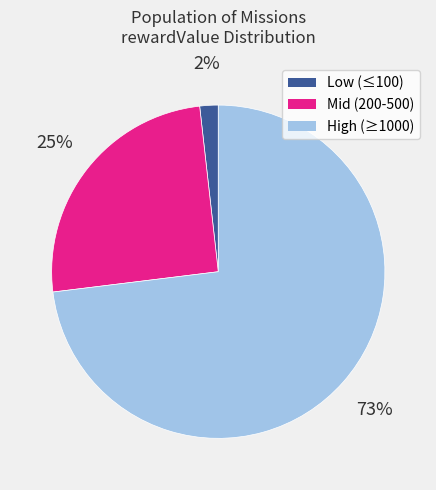

To the nearest percent, what is the average slice percentage?

33%